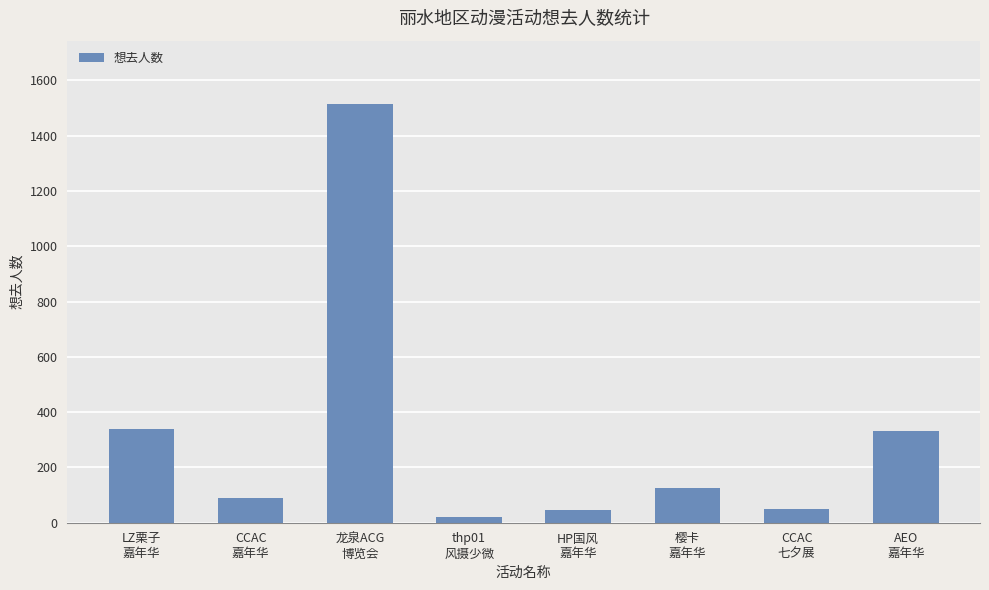

What is the label of the 7th bar from the right?

CCAC
嘉年华